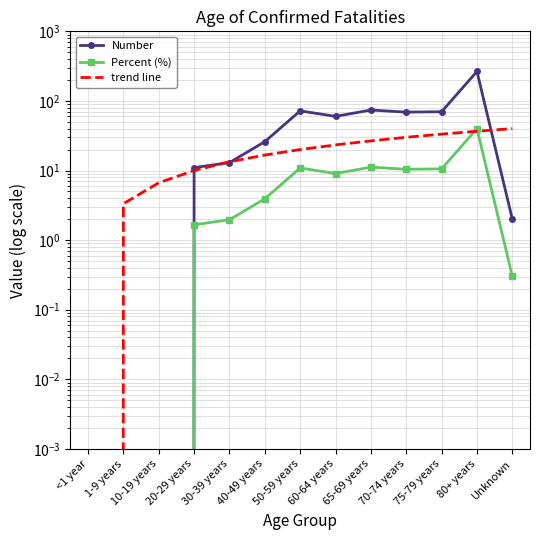

What is the sum of all Percent (%) values?

100.0